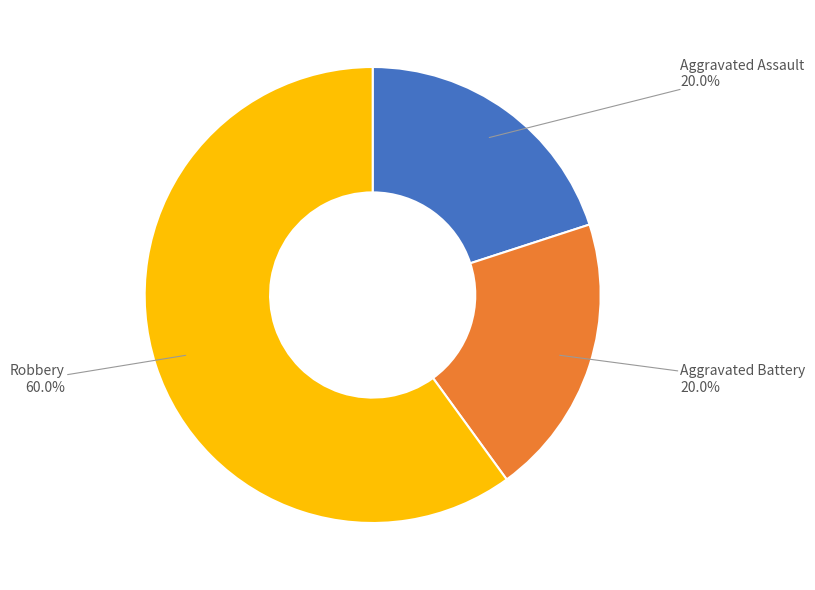

Which slice is the largest?

Robbery